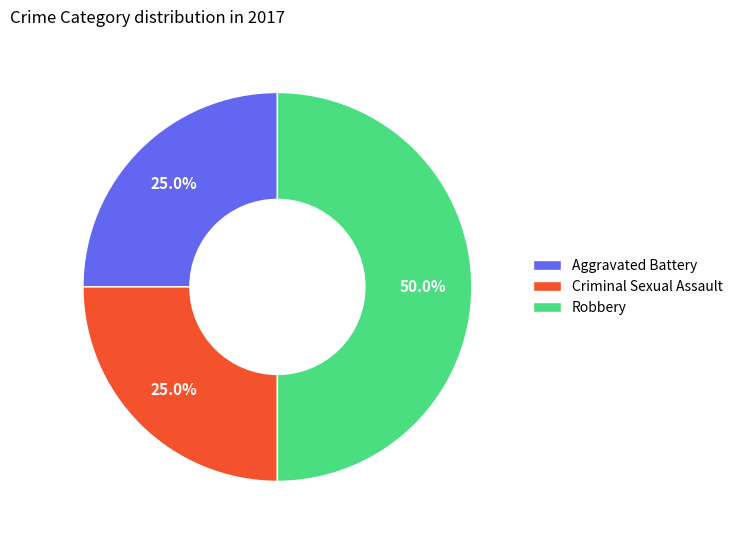

What is the largest slice in the pie chart?

Robbery